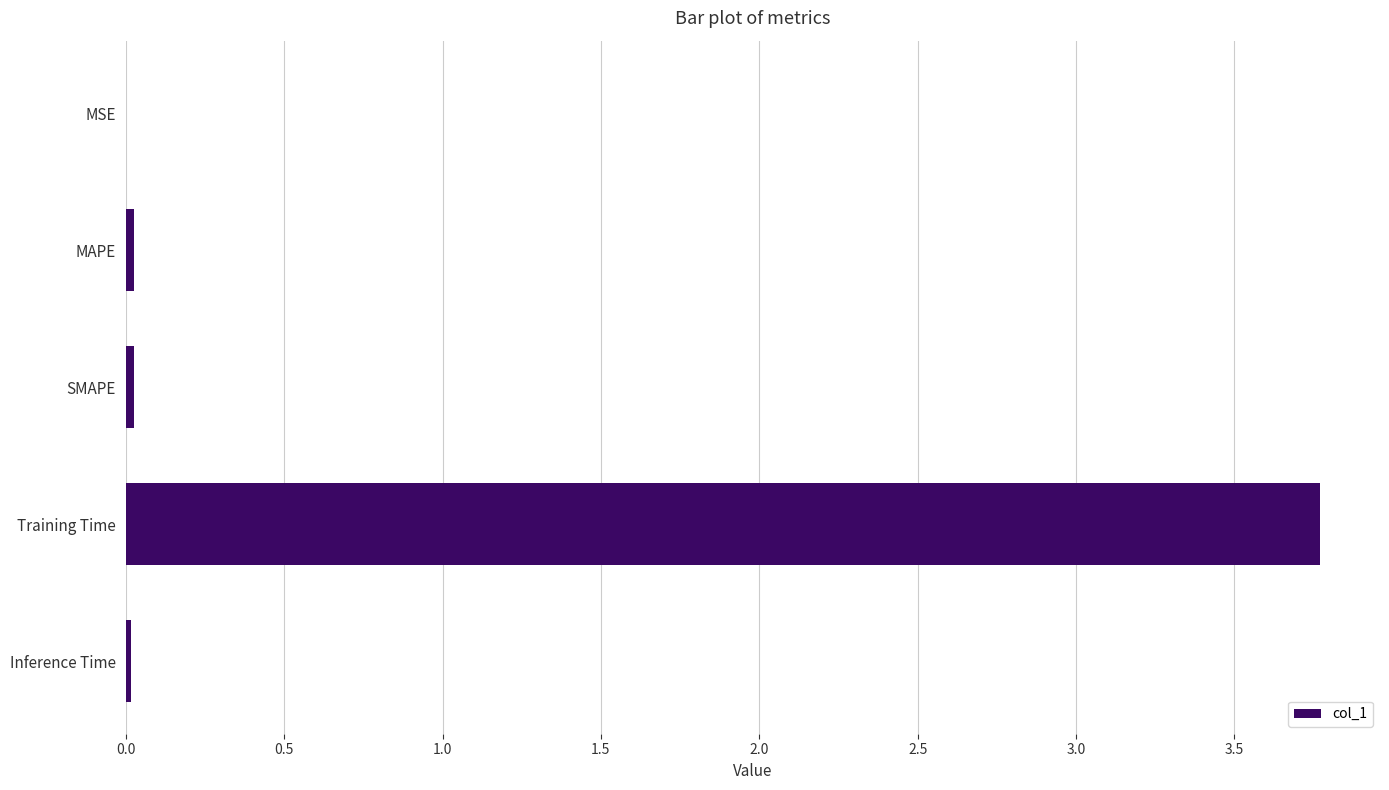

What is the average value?

0.8